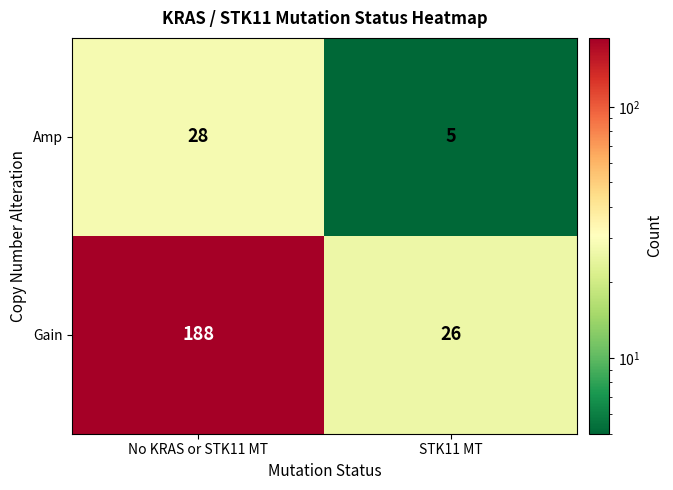

What value does the Gain series have at No KRAS or STK11 MT?

188